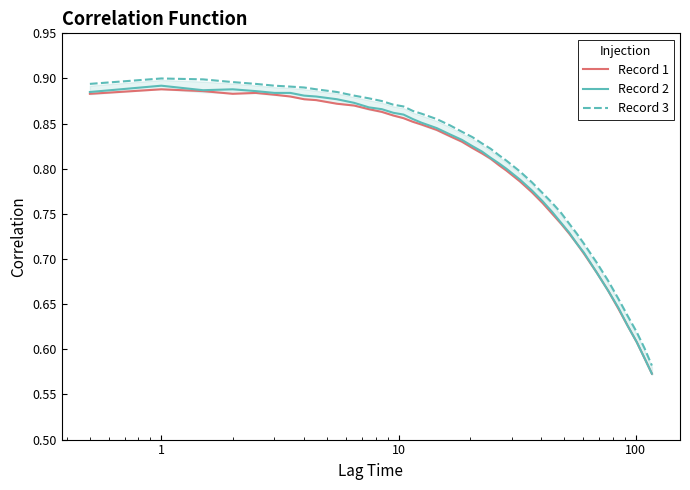

True or false: Record 3 and Record 1 intersect in this chart.

False